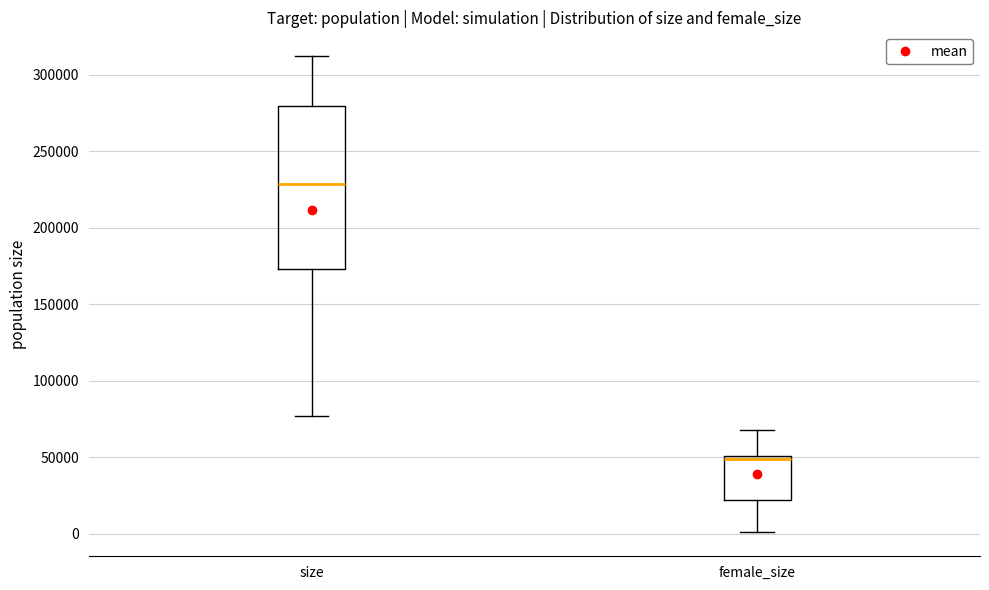

Reading left to right, read every box against the y-axis: the position of its median line, the range the box covers, and the ends of its whiskers. The values are not printed on the chart, so give them approximately, as read against the axis.

size: median 230000, box 175000 to 280000, whiskers 75000 to 310000
female_size: median 50000, box 20000 to 50000, whiskers 0 to 70000